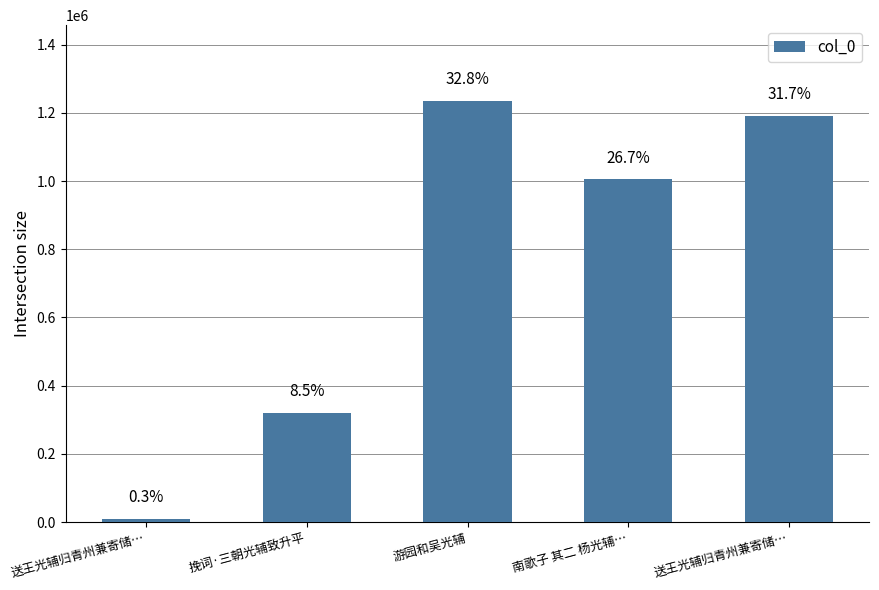

Reading left to right, extract all data points from this chart.

送王光辅归青州兼寄储…=9625	挽词·三朝光辅致升平=320918	游园和吴光辅=1234550	南歌子 其二 杨光辅…=1004495	送王光辅归青州兼寄储…=1190298